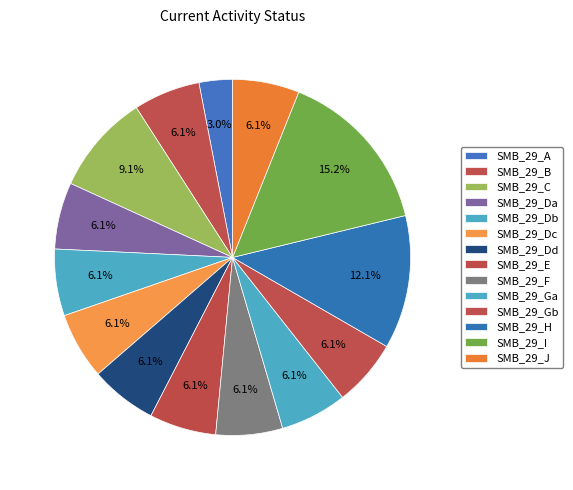

To the nearest percent, what is the average slice percentage?

7%